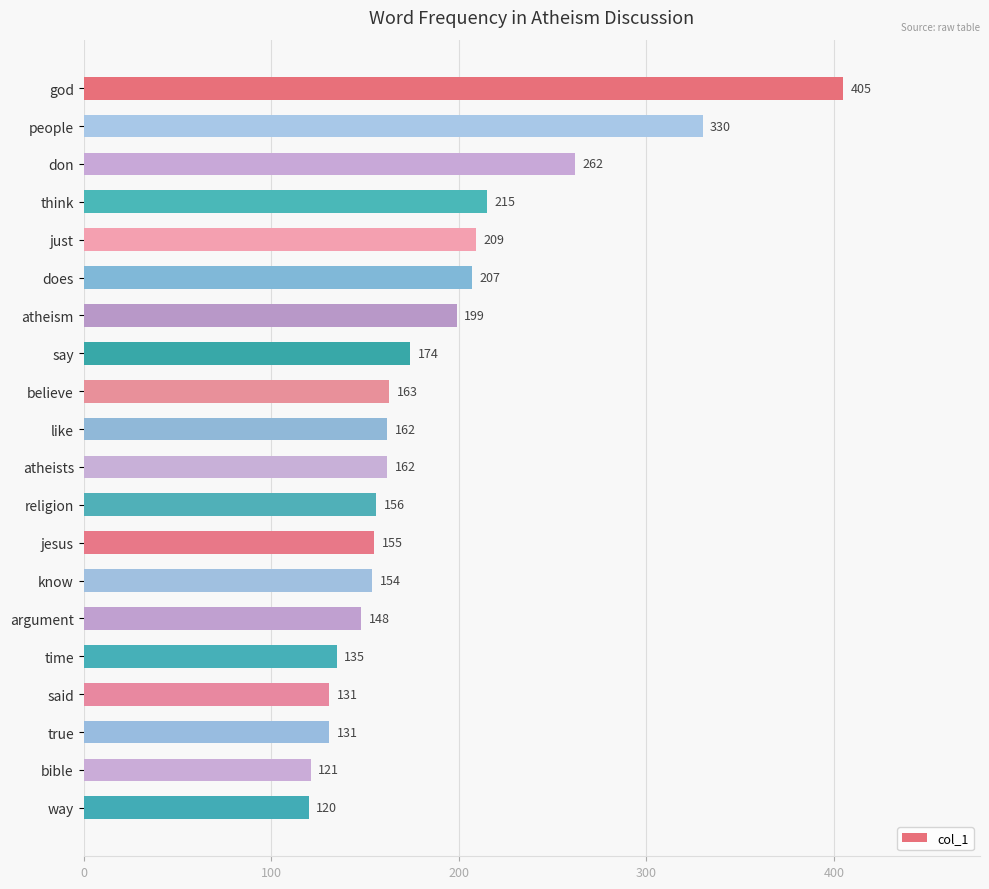

What is the greatest value displayed?

405